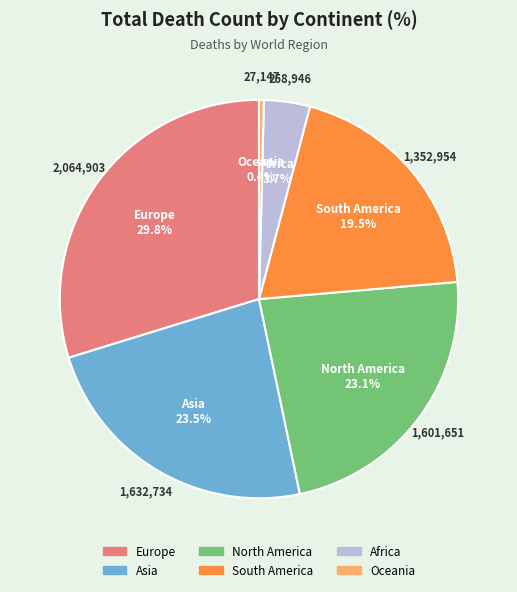

To the nearest percent, what is the combined percentage of South America and Asia?

43%